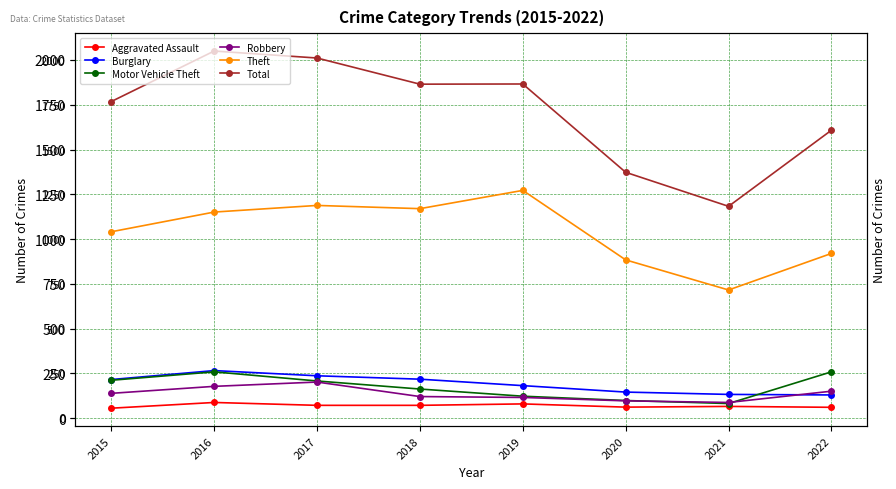

What is the sum of all Total values?

13724